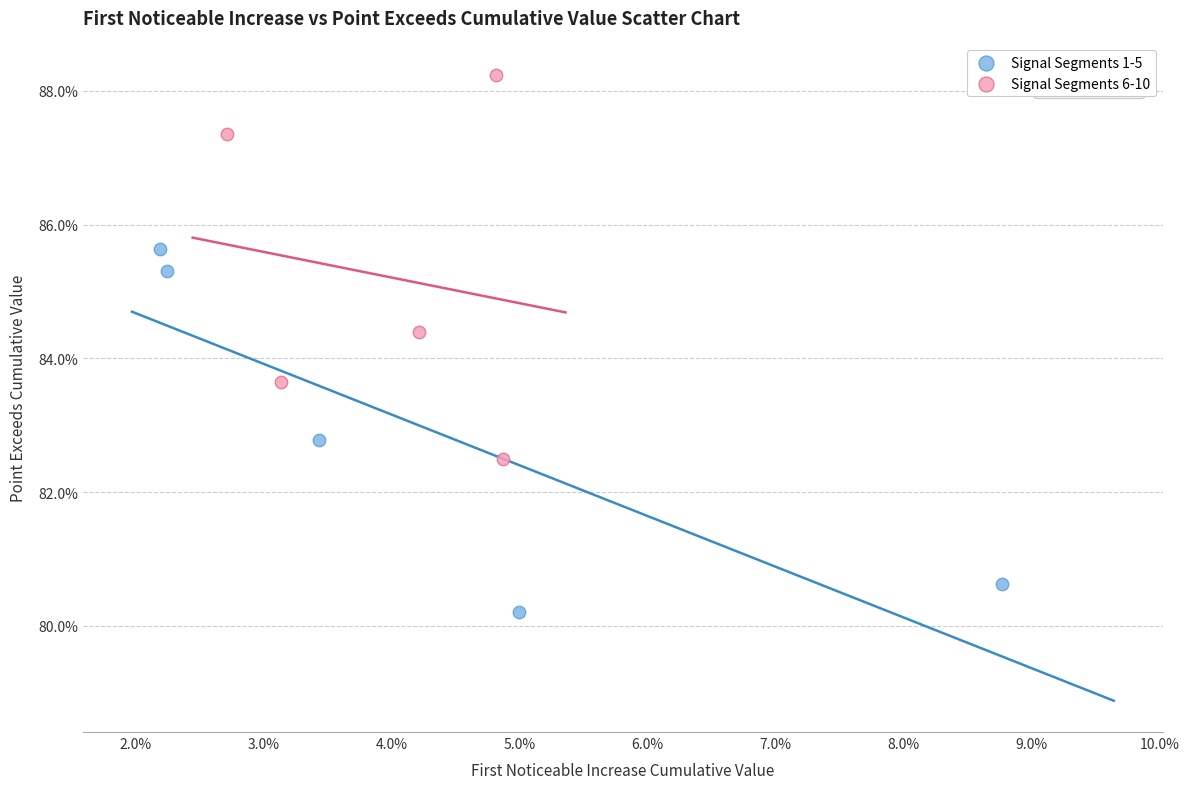

Which series has the largest Y range (max minus min)?

Signal Segments 6-10